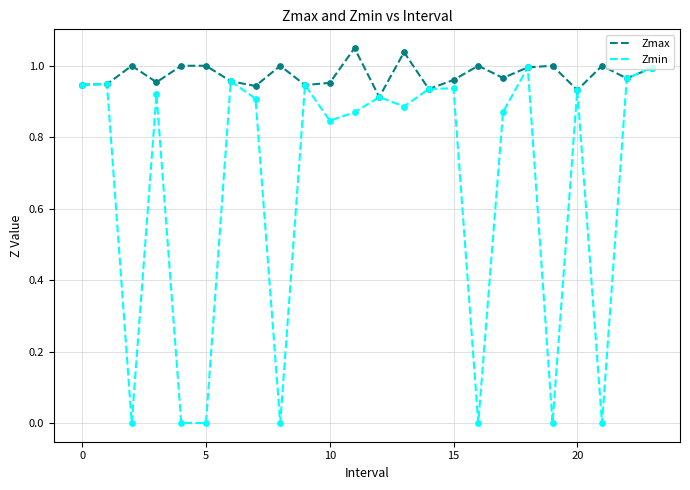

Which series has the largest range (max minus min)?

Zmin